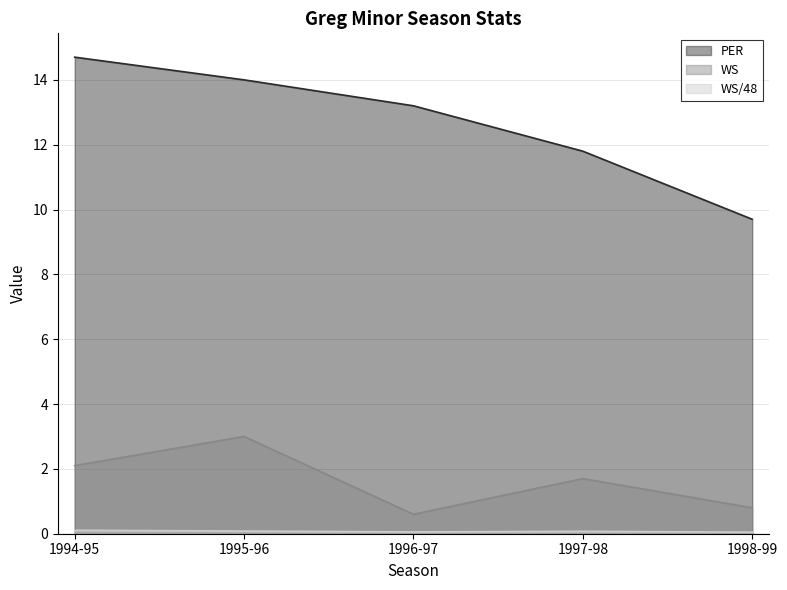

Which has a higher value, 1998-99 or 1995-96?

1995-96